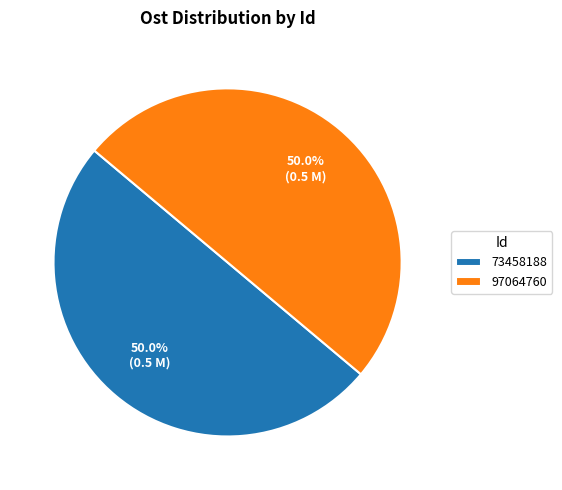

Approximately how many times larger is the value at 73458188 compared to 97064760?

1.0